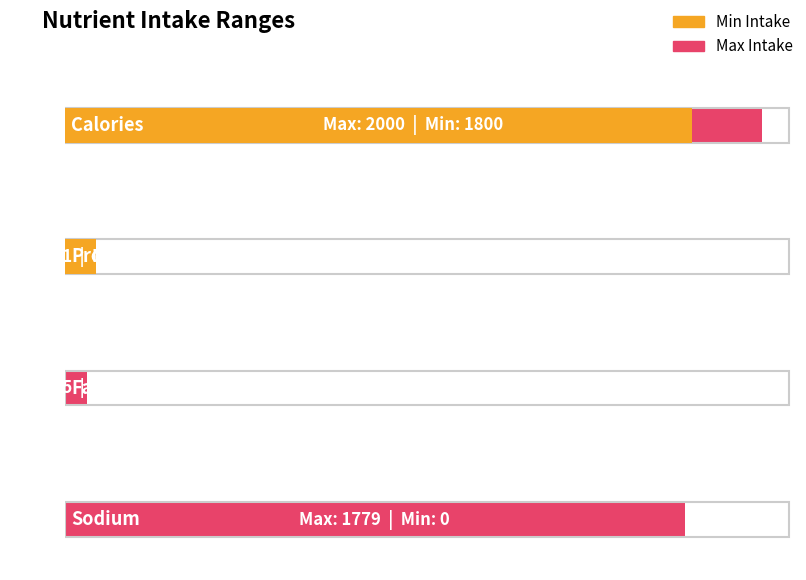

The Max Intake series shows 2996 at Calories. True or false?

False